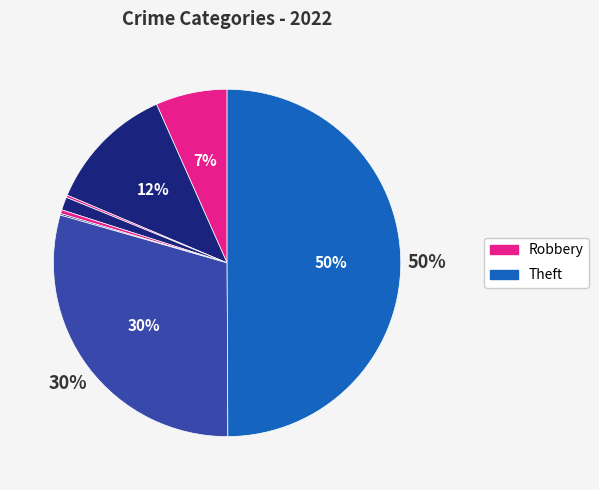

Does any single category account for the majority?

No